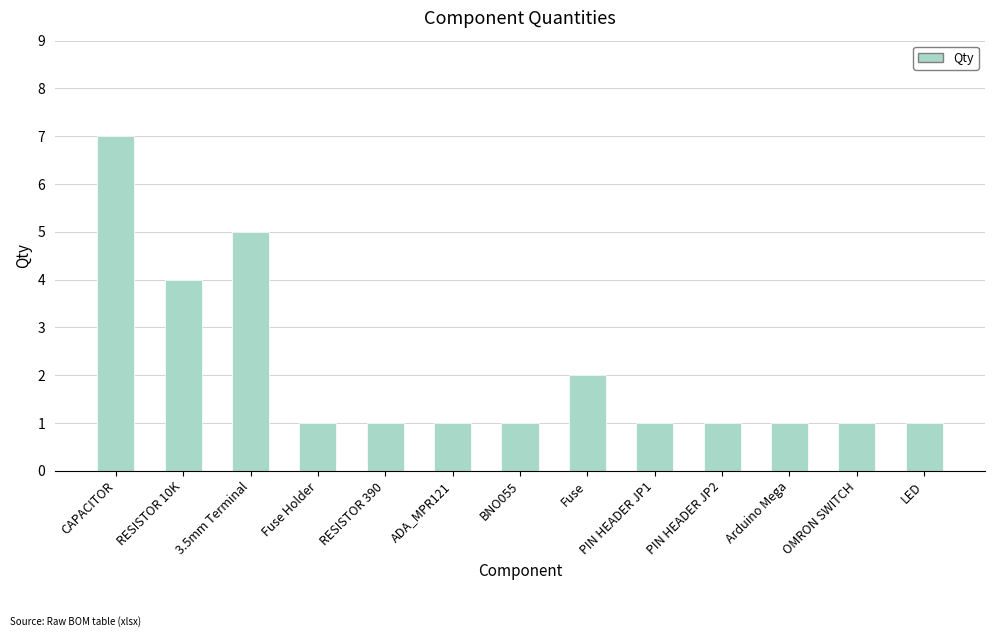

True or false: the data shows 7 at CAPACITOR.

True